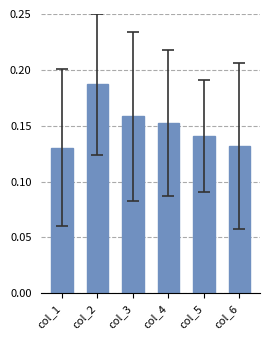

Which label corresponds to the largest value in the chart?

col_2